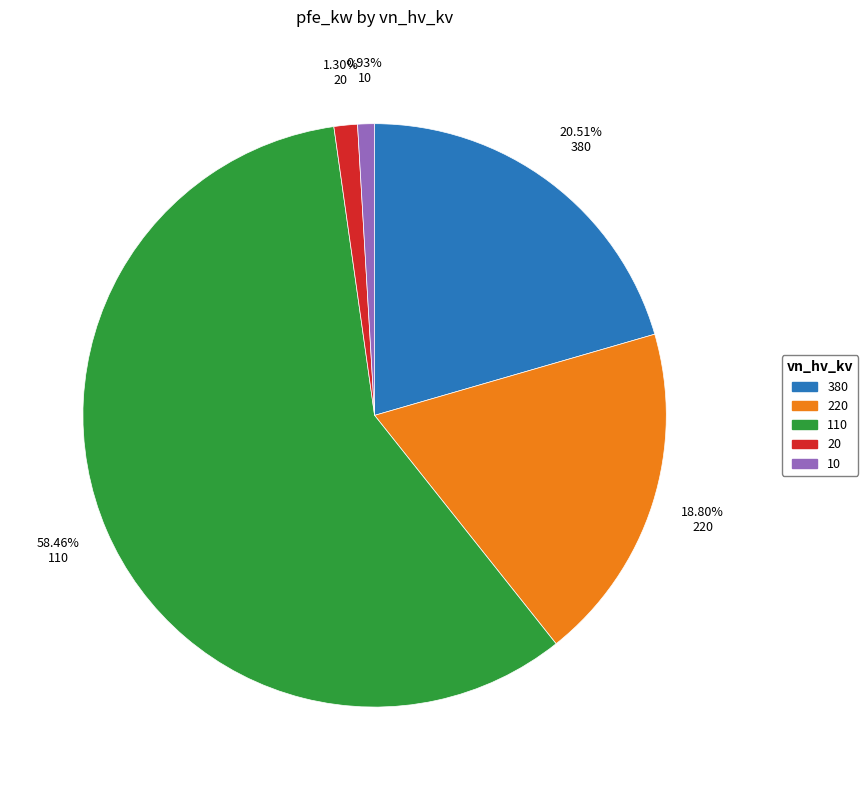

Does any single category account for the majority?

Yes